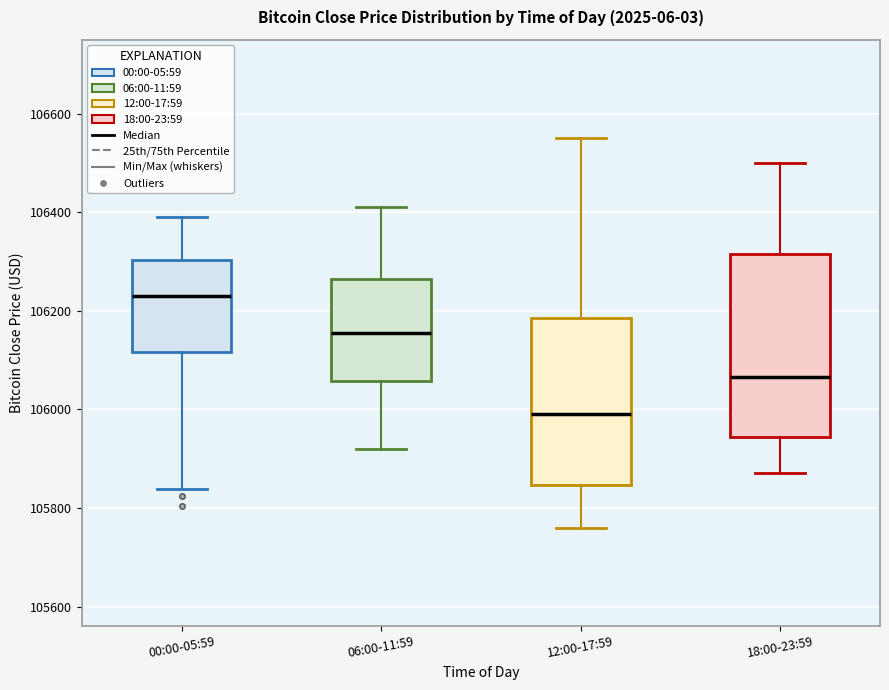

Which box's median line is the lowest?

12:00-17:59